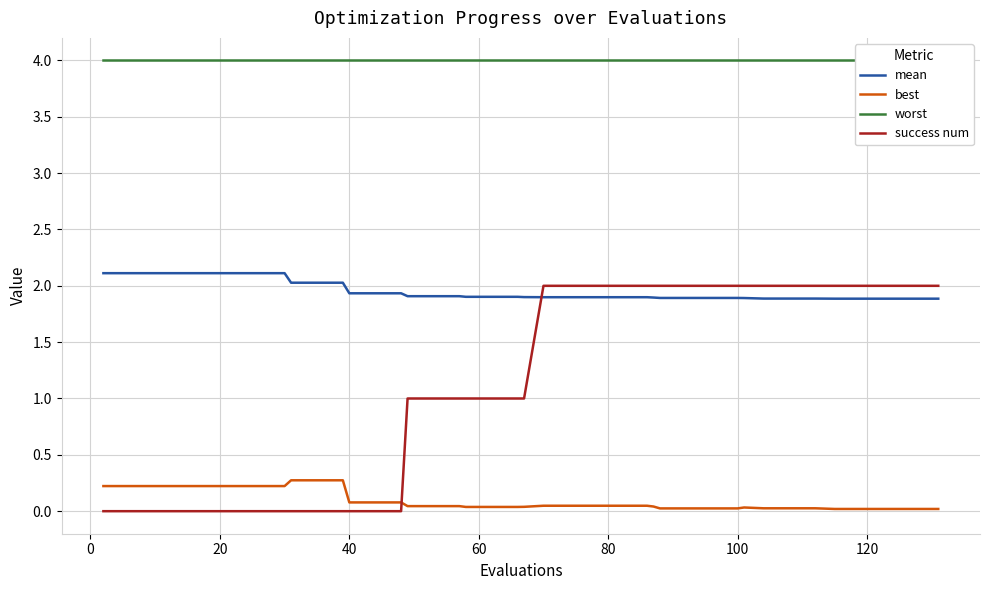

Count the success num values in the range 0 to 2.

40